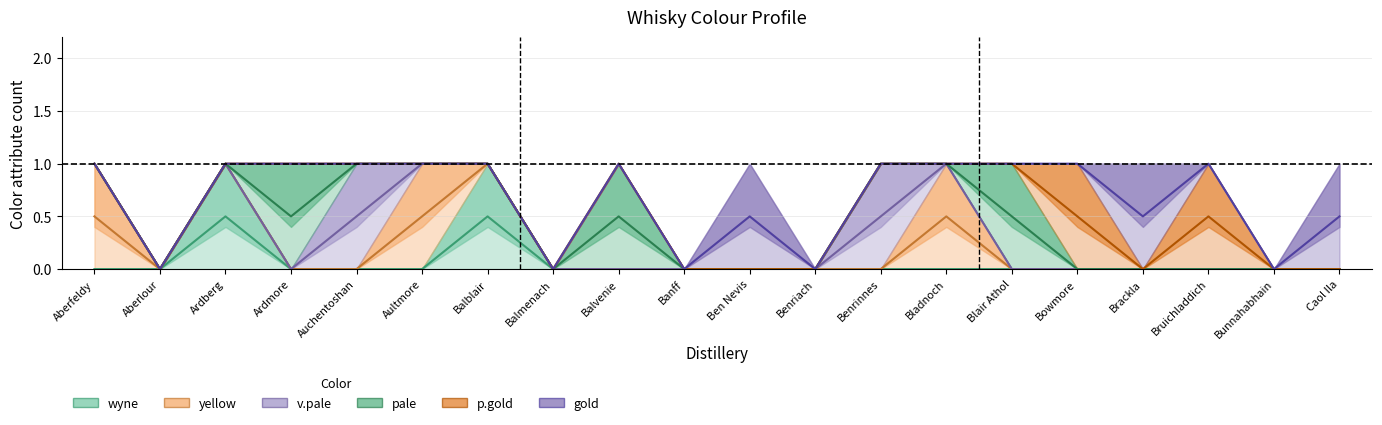

What is the label of the 5th point from the left?

Auchentoshan